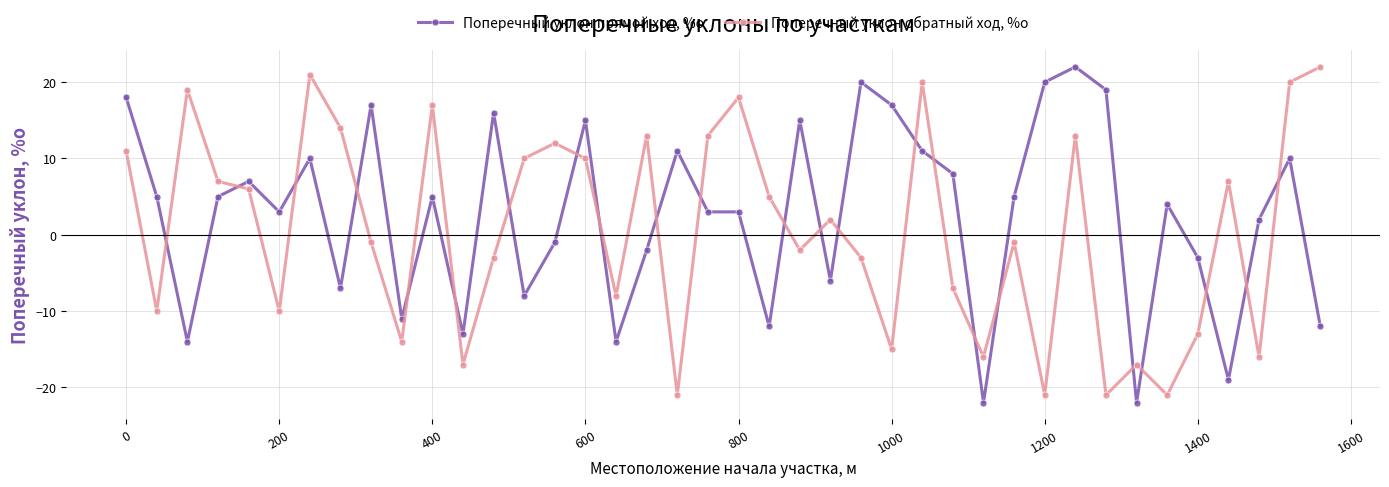

Count the number of categories in the chart.

40